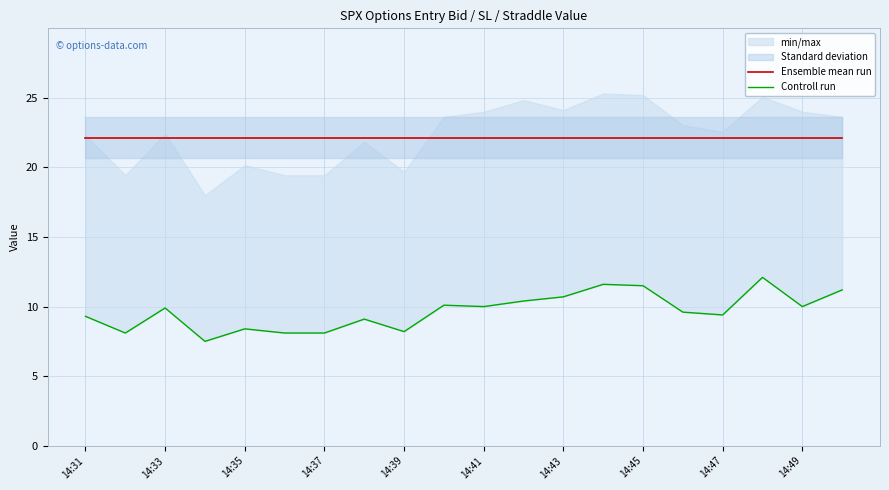

What is the approximate value of Controll run at 19?

11.2